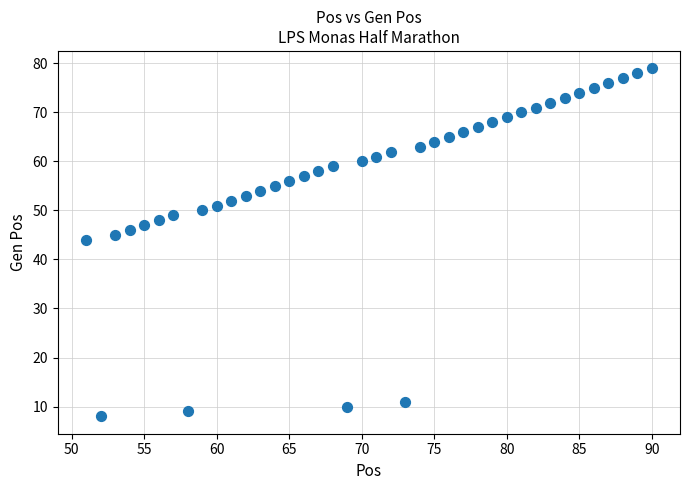

What Y value in the scatter plot is closest to 43?

44